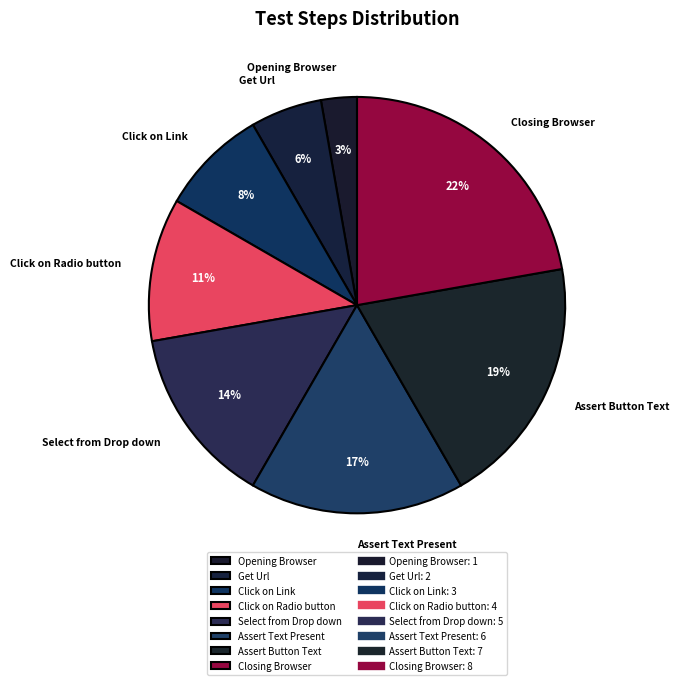

What is the ratio of the value at Opening Browser to the value at Get Url?

0.5